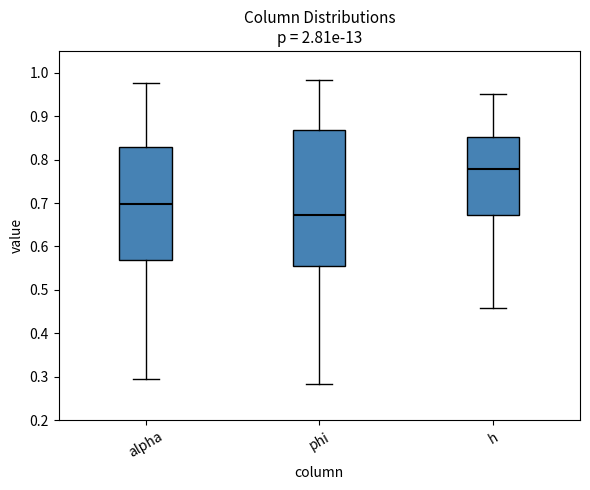

Where does the lower whisker of the box for h end on the y-axis? The values are not printed on the chart, so give them approximately, as read against the axis.

0.46